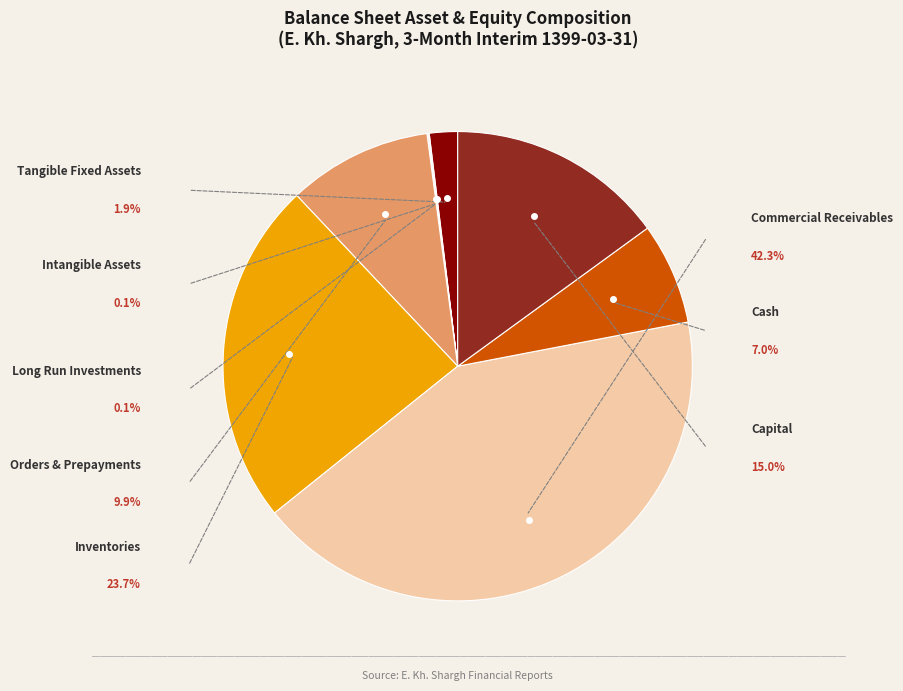

Does Tangible Fixed Assets account for over 50% of the chart?

No